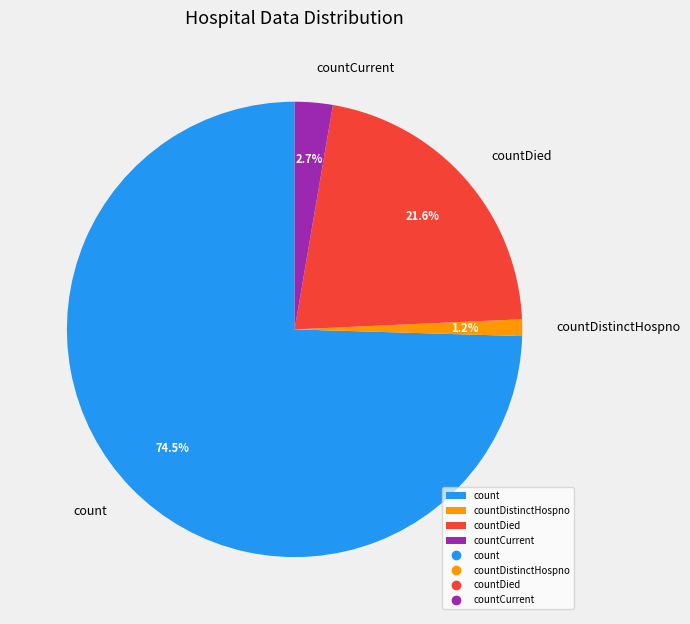

What is the ratio of the value at countDistinctHospno to the value at countCurrent?

0.4